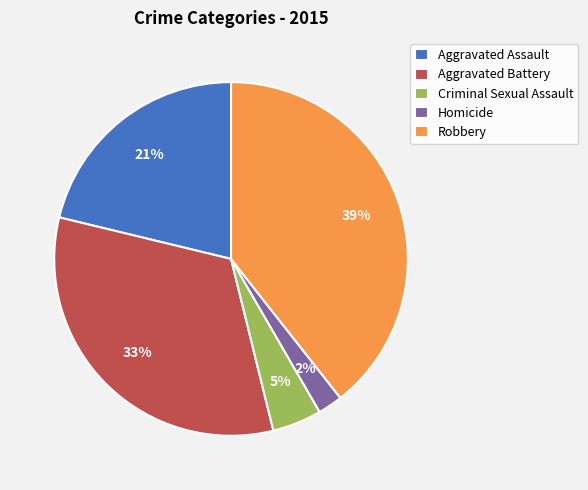

Is the sum of Criminal Sexual Assault and Aggravated Battery greater than half?

No